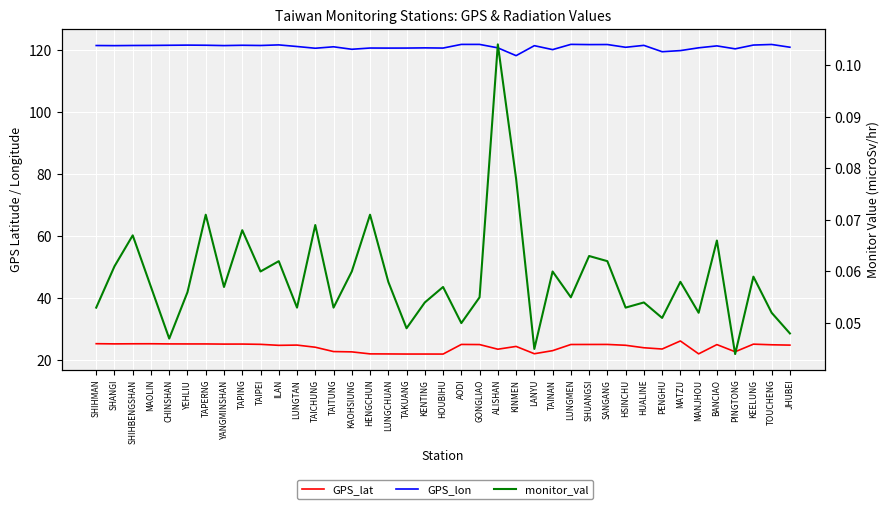

Where is the first local minimum for monitor_val?

CHINSHAN